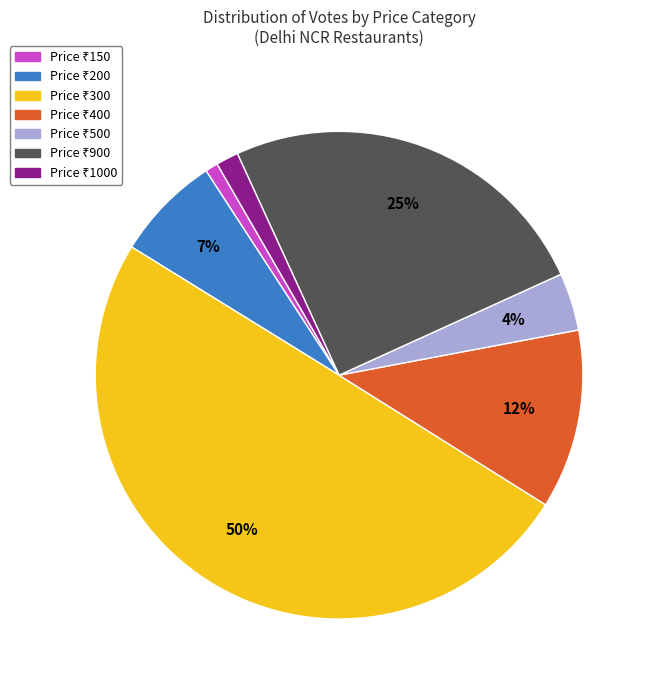

To the nearest percent, what is the difference between the largest and smallest slice percentages?

49%